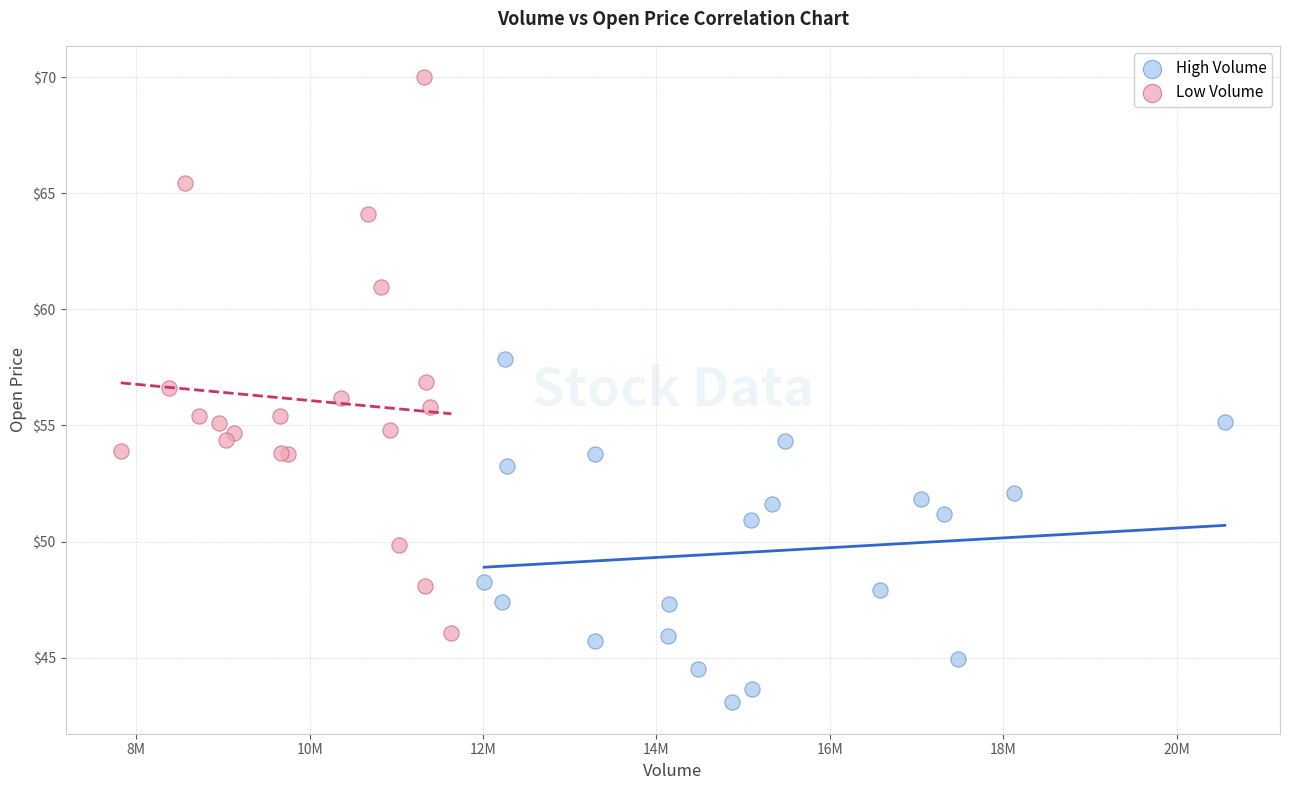

Which series has the largest Y range (max minus min)?

Low Volume